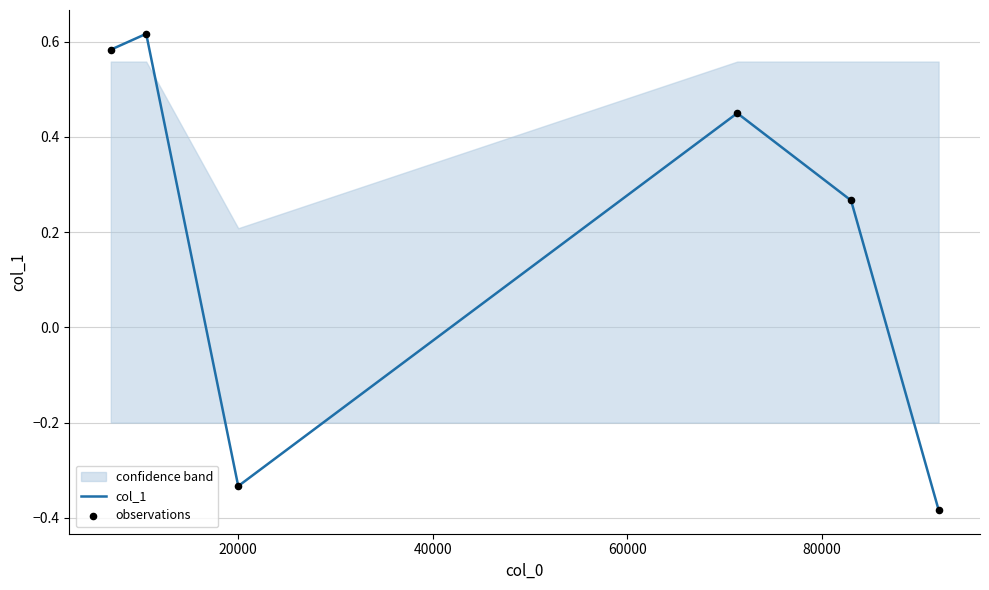

What are all the series names shown in the legend?

col_1, observations